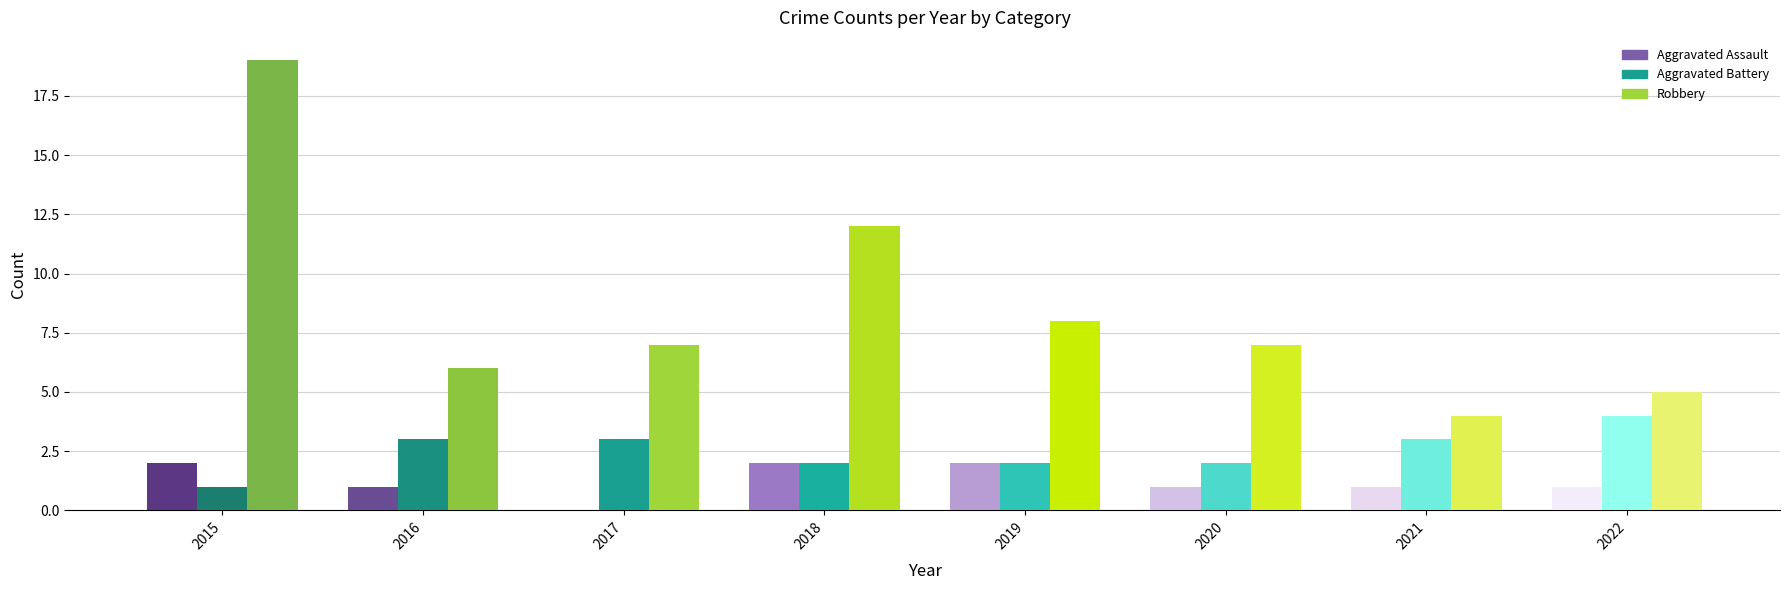

Does the chart contain stacked bars?

No